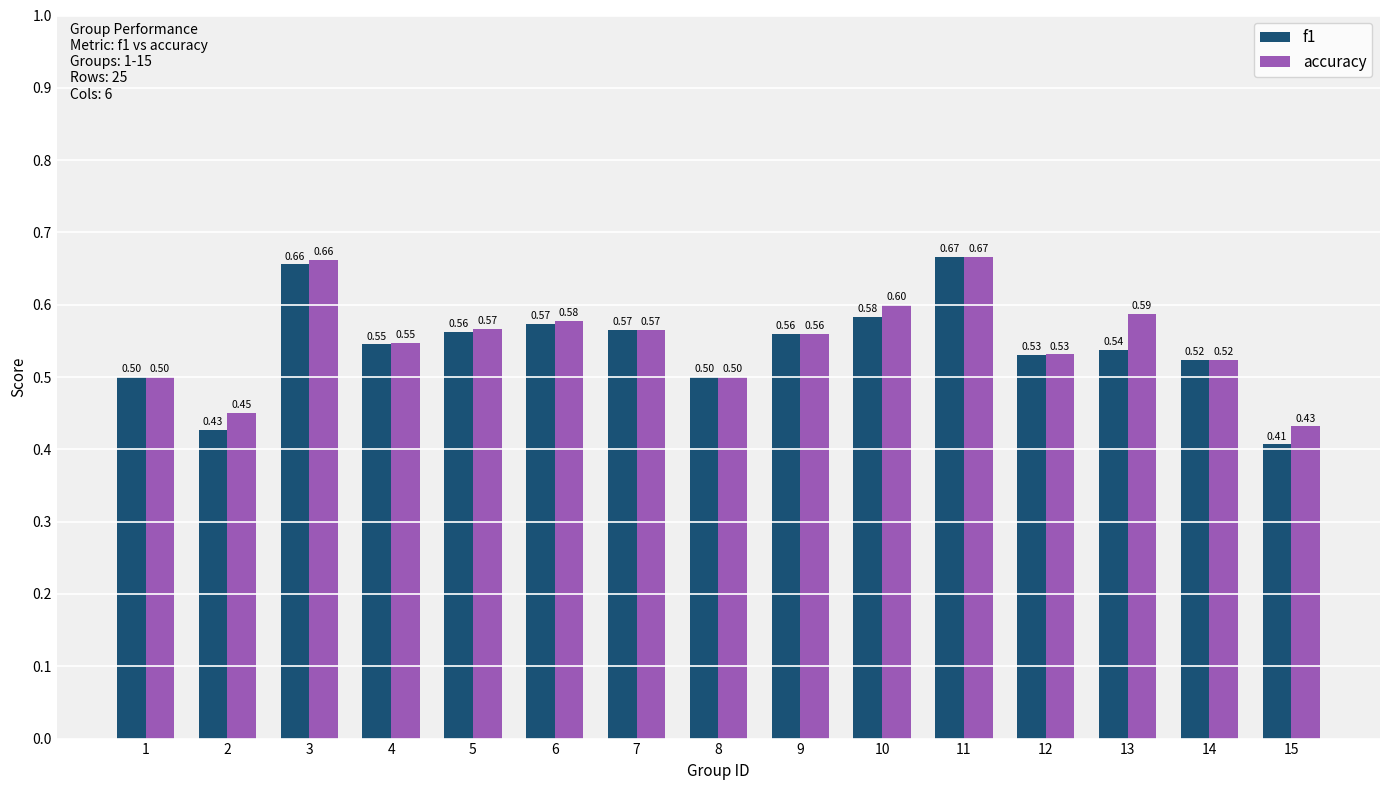

Which series has the largest range (max minus min)?

f1